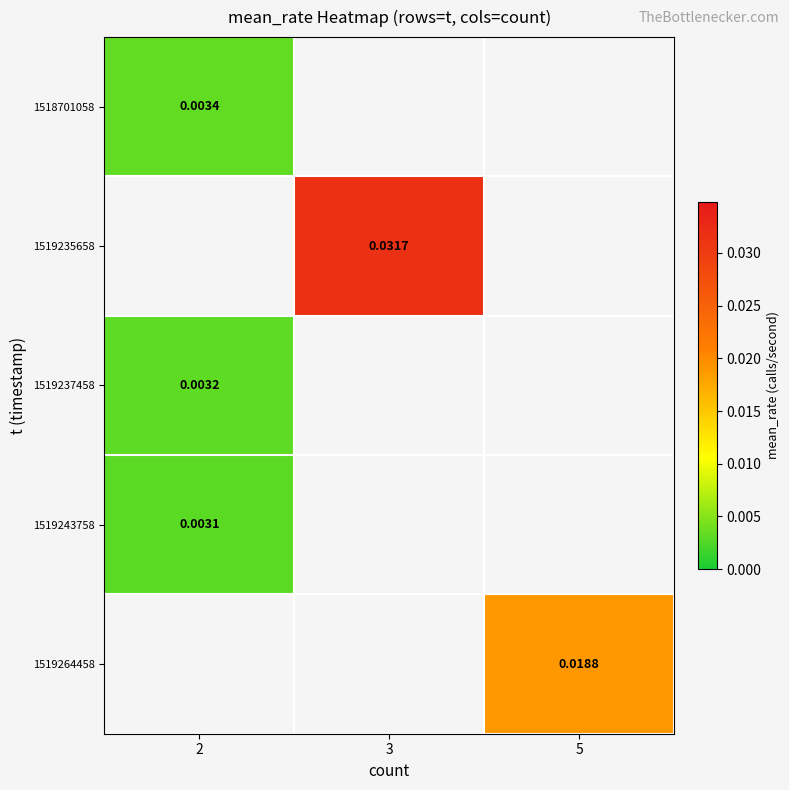

Count the number of data series in this chart.

5